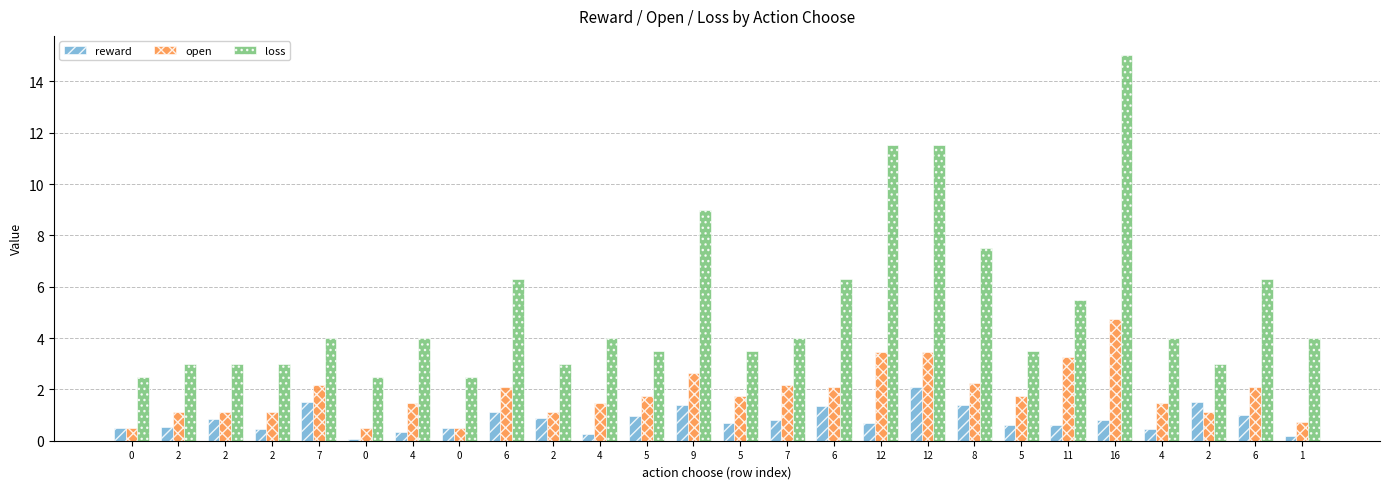

What is the lowest value of the reward series?

0.1